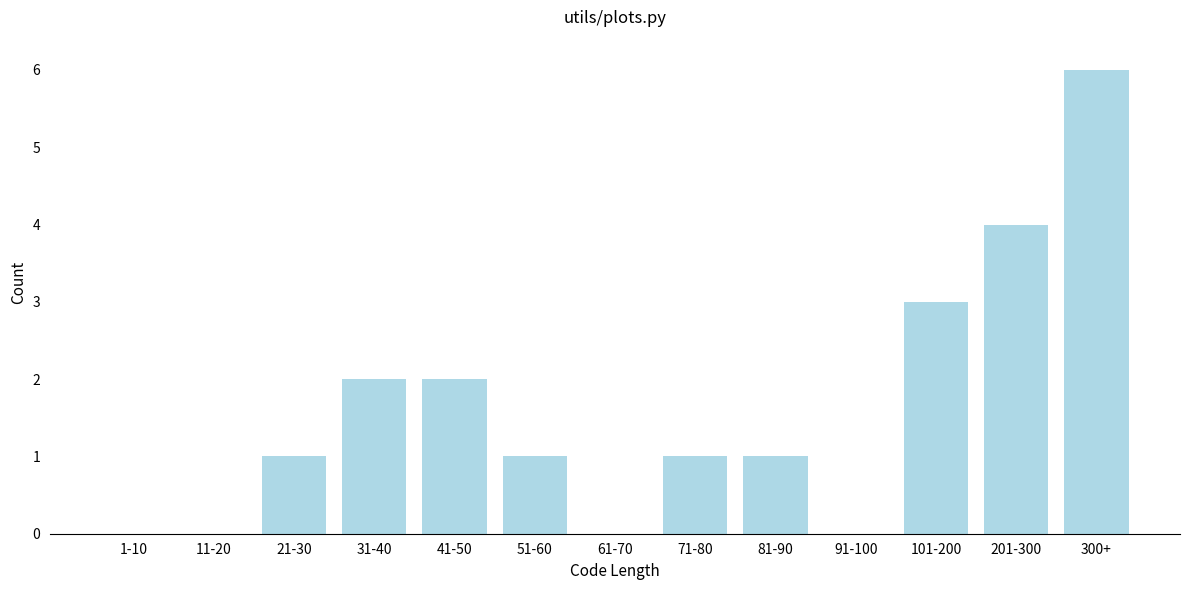

Reading left to right, what are all the values shown in this chart?

1-10=0	11-20=0	21-30=1	31-40=2	41-50=2	51-60=1	61-70=0	71-80=1	81-90=1	91-100=0	101-200=3	201-300=4	300+=6